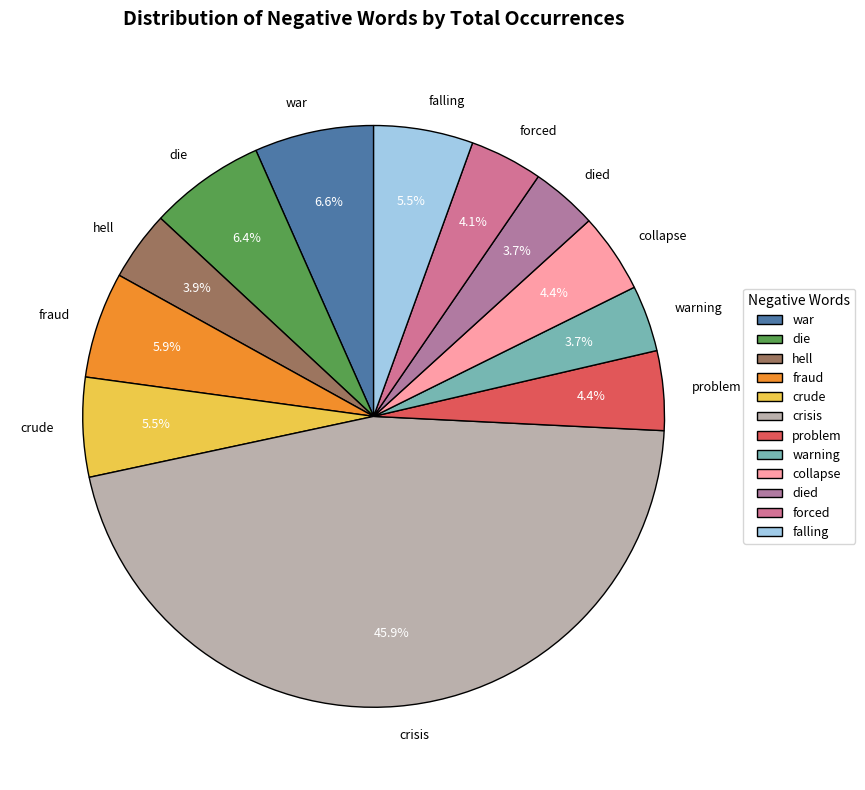

What percentage is the warning slice, to the nearest percent?

4%